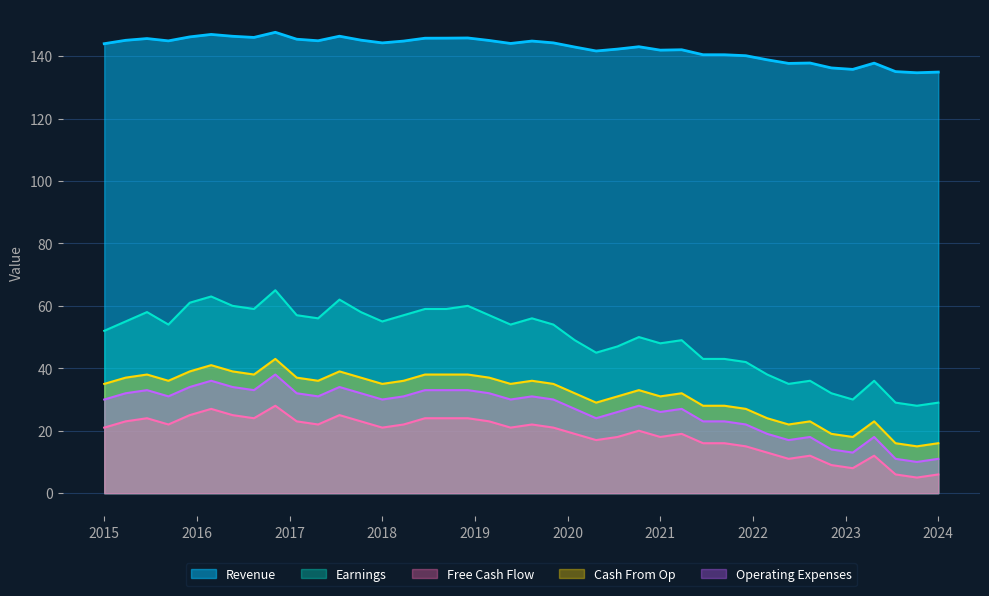

How many data points in Operating Expenses are less than 30?

18